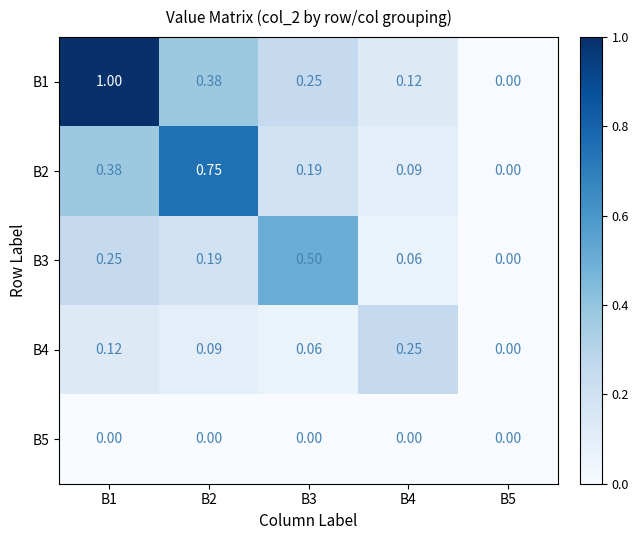

Between B2 and B4, which series saw the biggest shift?

B2